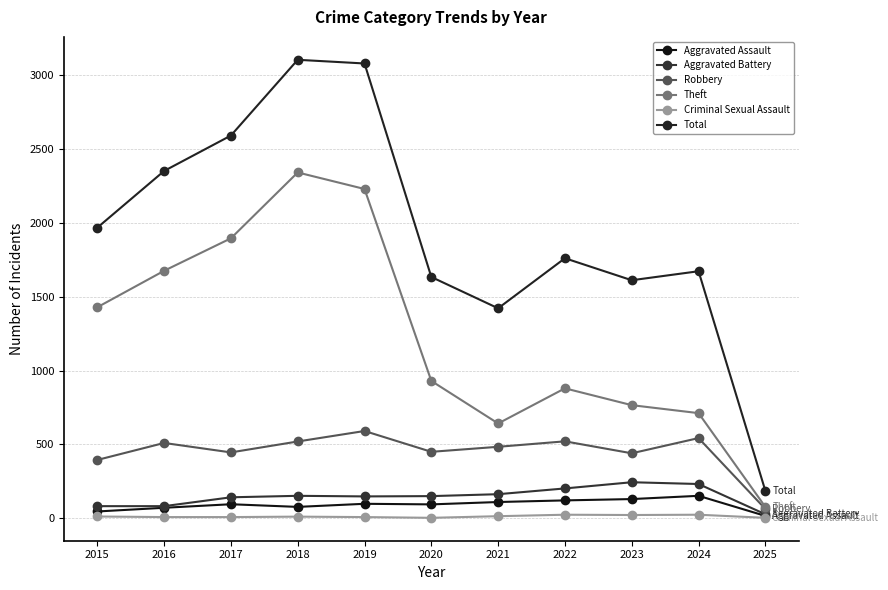

Count the number of data series in this chart.

6